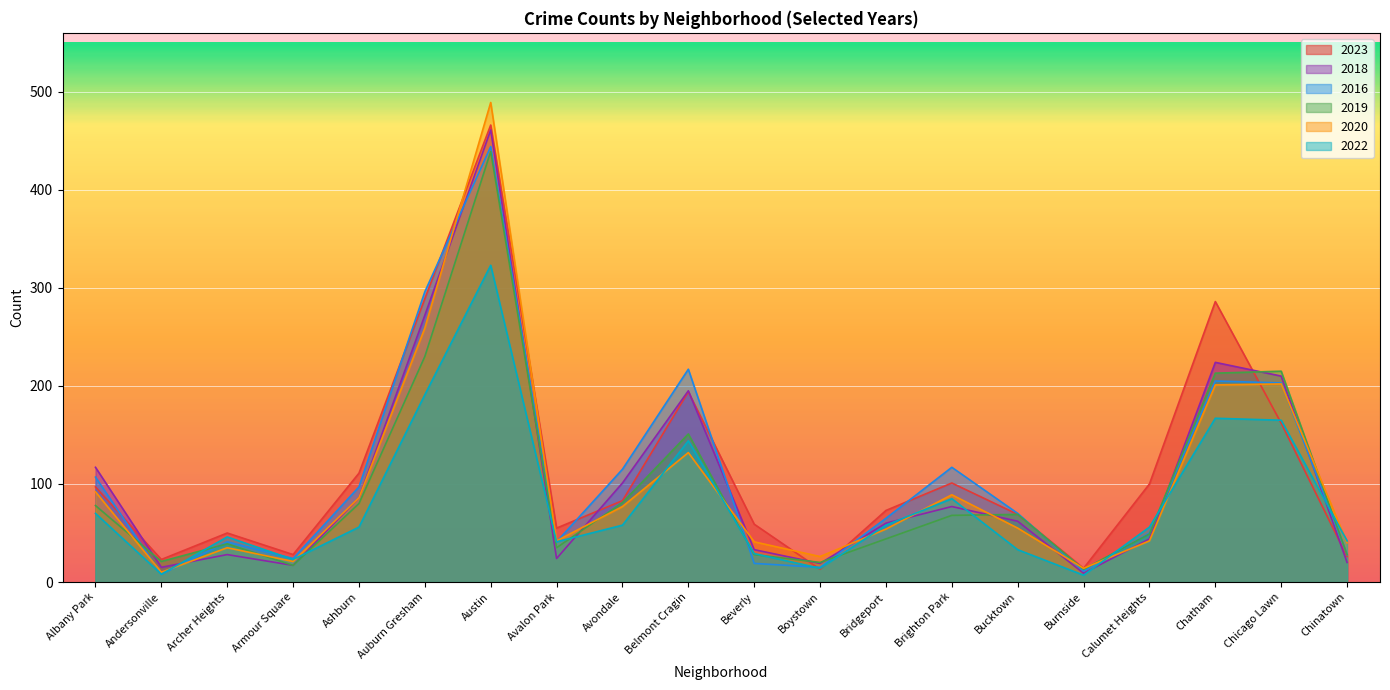

What is the lowest value of the 2023 series?

13